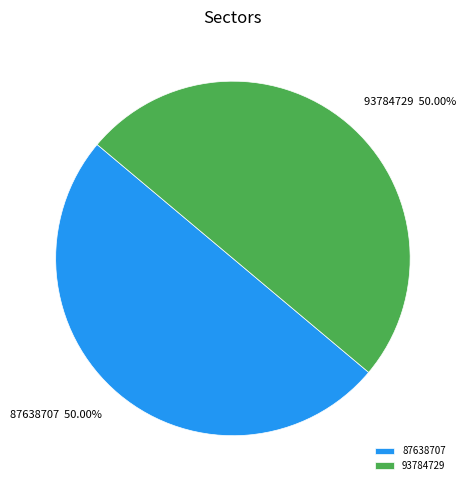

What is the ratio of the value at 87638707 to the value at 93784729?

1.0